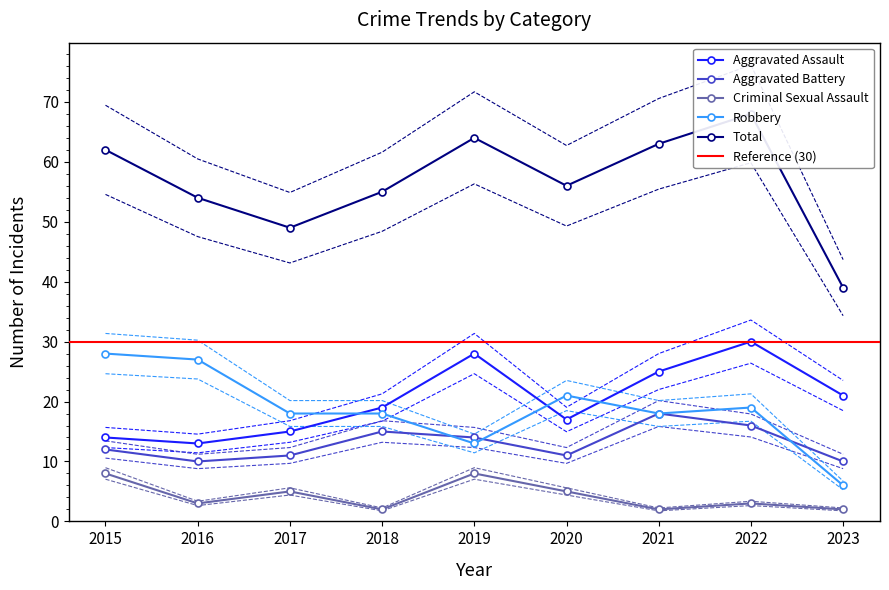

List the series in order of their peak value, highest first.

Total, Aggravated Assault, Robbery, Aggravated Battery, Criminal Sexual Assault